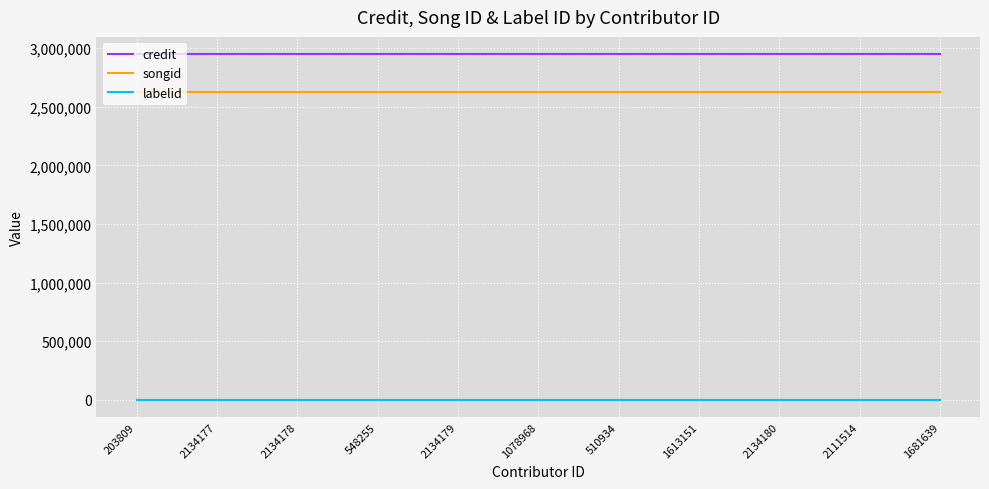

Reading left to right, list all the values displayed in this chart.

credit: 2949892	2949892	2949892	2949892	2949892	2949892	2949892	2949892	2949892	2949892	2949892
songid: 2629876	2629876	2629876	2629876	2629876	2629876	2629876	2629876	2629876	2629876	2629876
labelid: -1	-1	-1	-1	-1	-1	-1	-1	-1	-1	-1